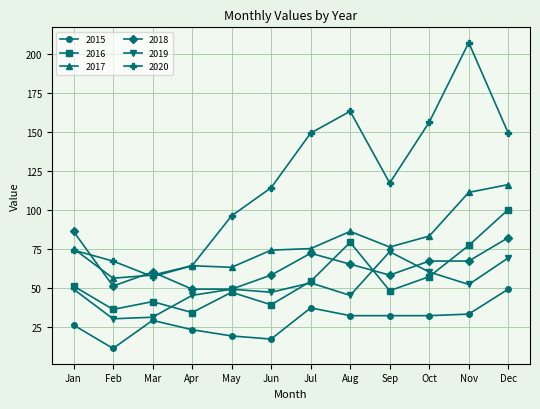

How many lines are shown in the chart?

6